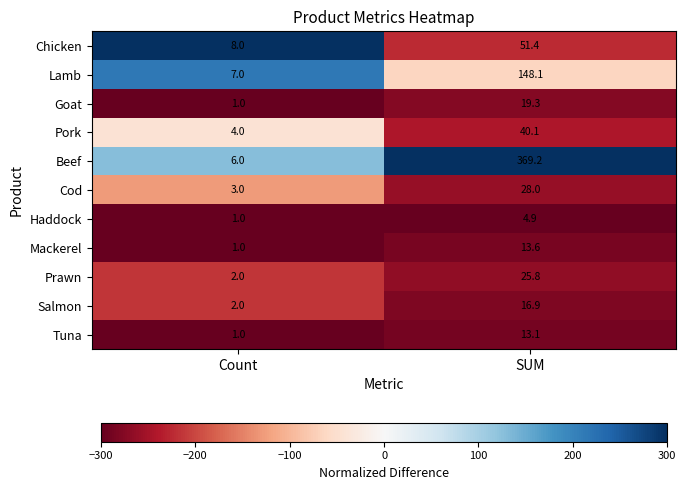

What is the greatest value displayed?

369.2